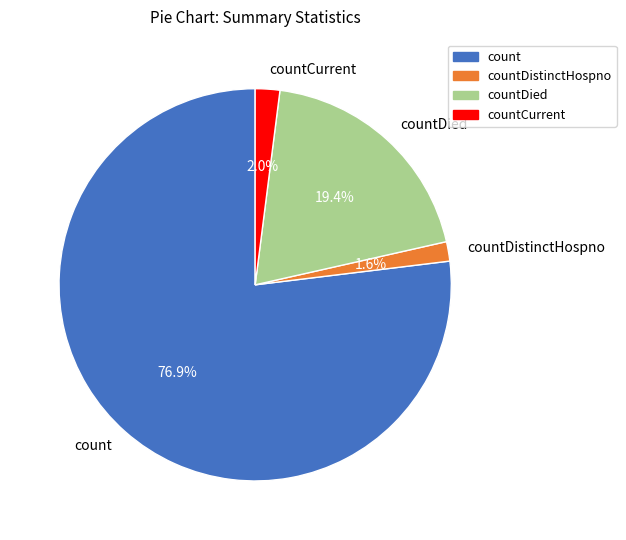

What is the largest slice in the pie chart?

count